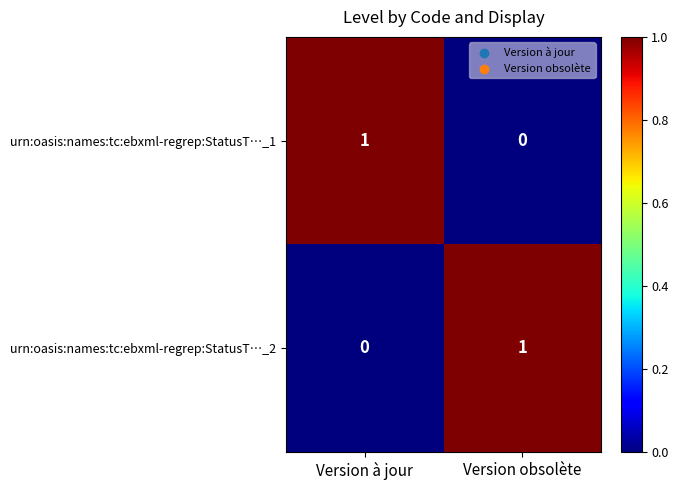

Reading left to right, extract all data points from this chart.

urn:oasis:names:tc:ebxml-regrep:StatusT…_1: Version à jour=1	Version obsolète=0
urn:oasis:names:tc:ebxml-regrep:StatusT…_2: Version à jour=0	Version obsolète=1